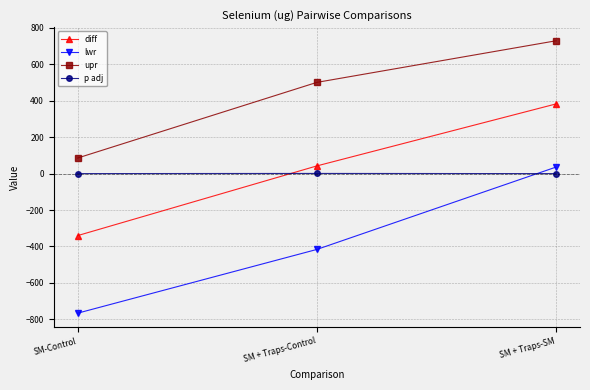

At which label does diff reach its peak?

SM + Traps-SM